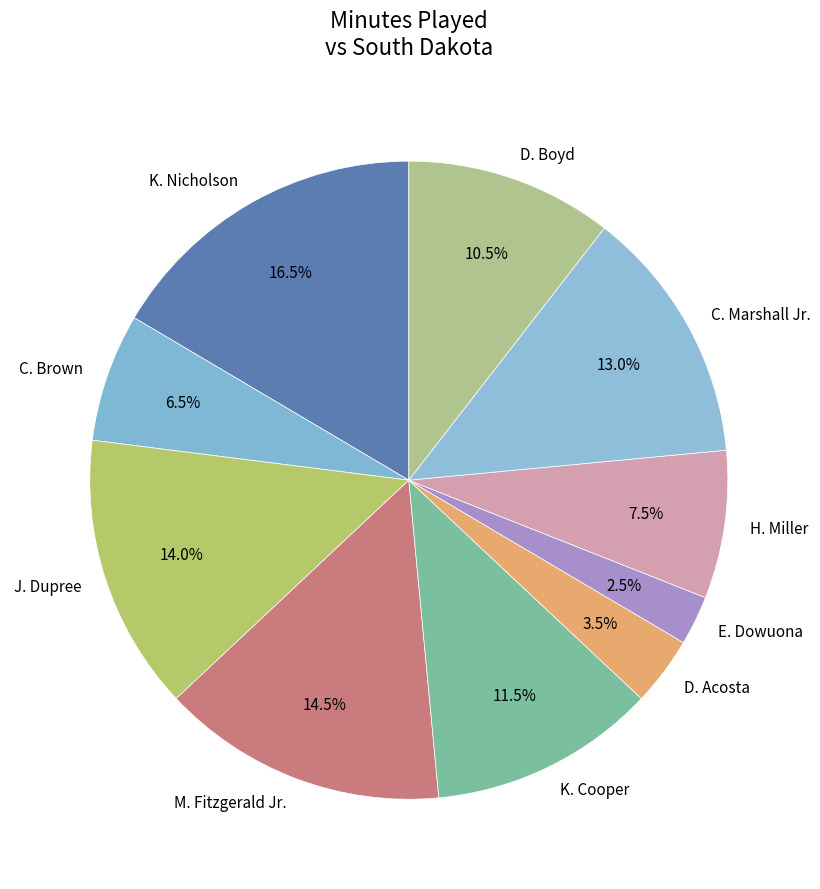

Between K. Nicholson and K. Cooper, which is larger?

K. Nicholson